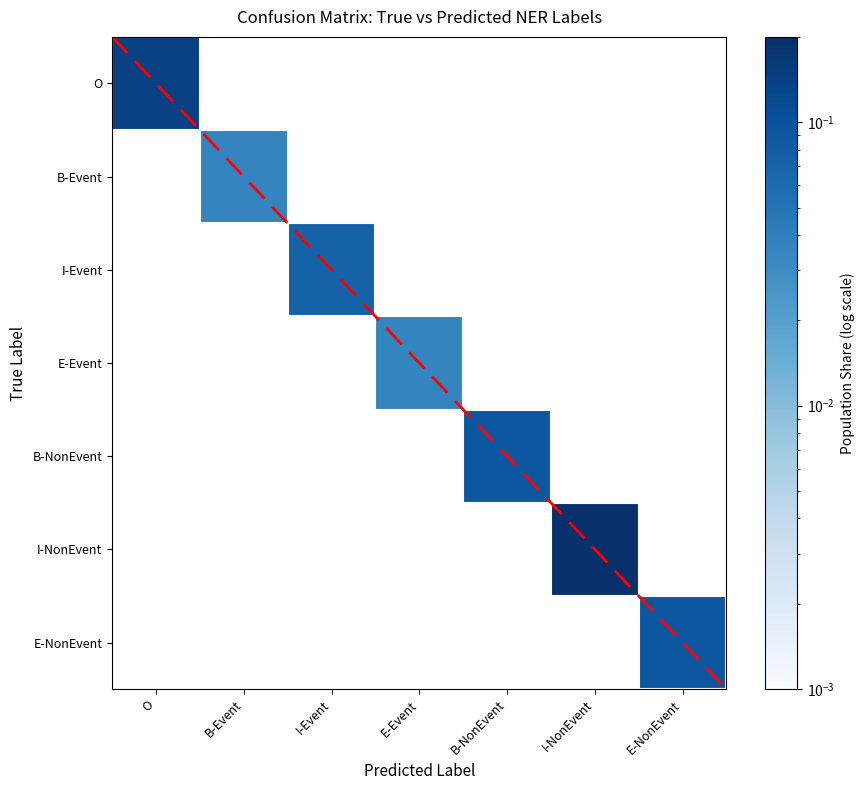

Which label corresponds to the smallest value in the chart?

B-Event